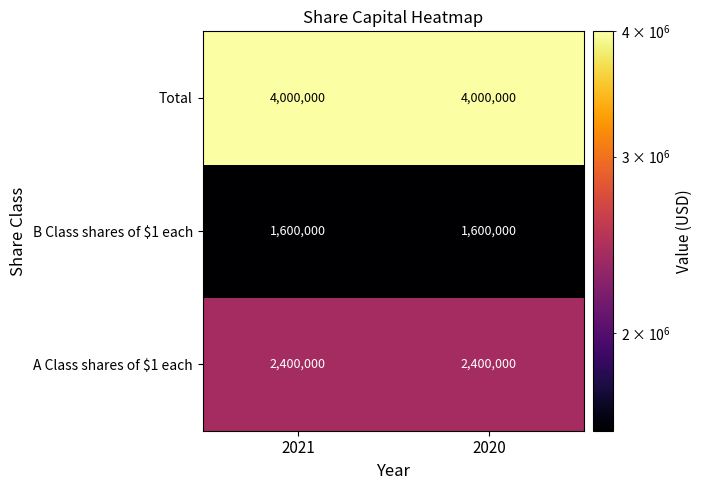

What is the sum of the Total values at 2020 and 2021?

8000000